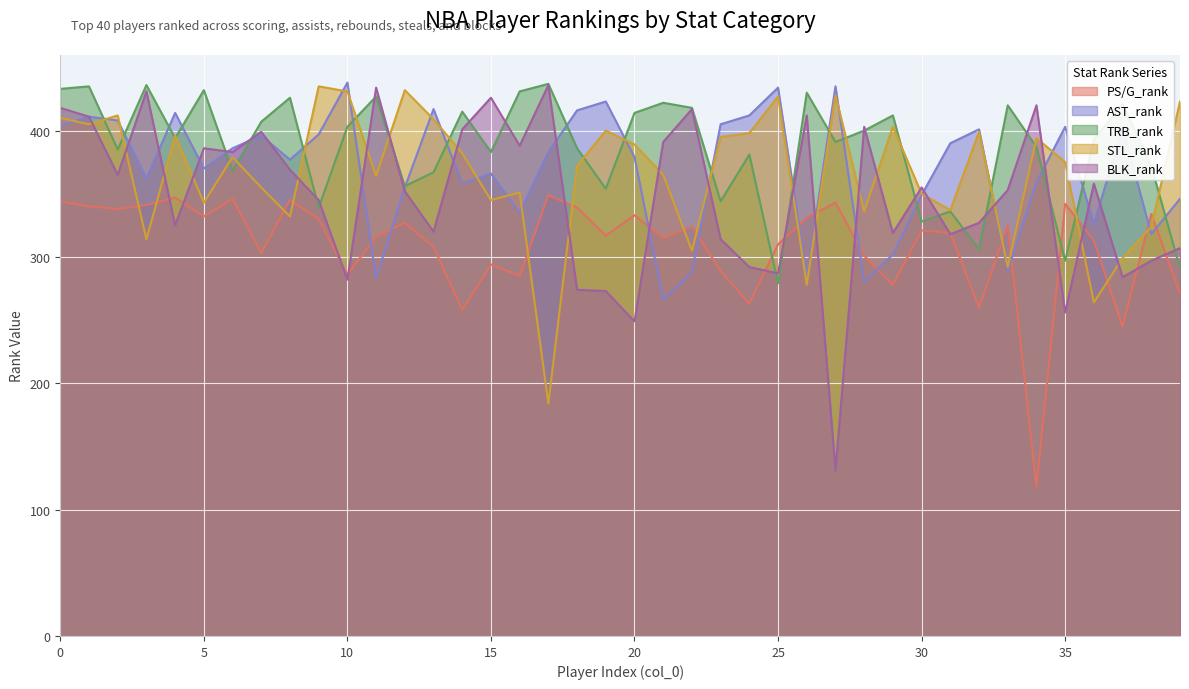

What is the smallest value displayed?

118